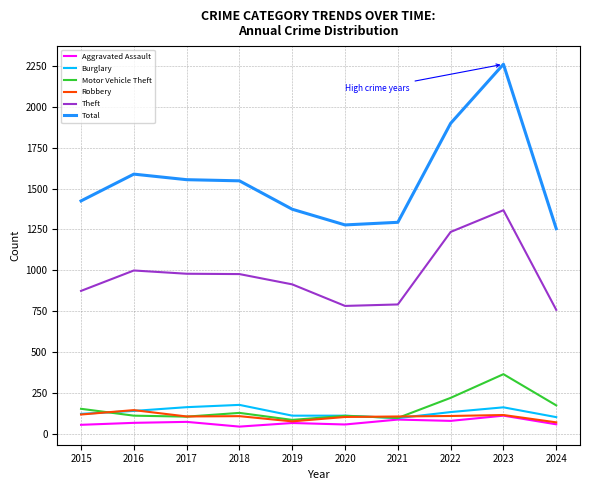

Is it true that Total equals 1200 at 2023?

False